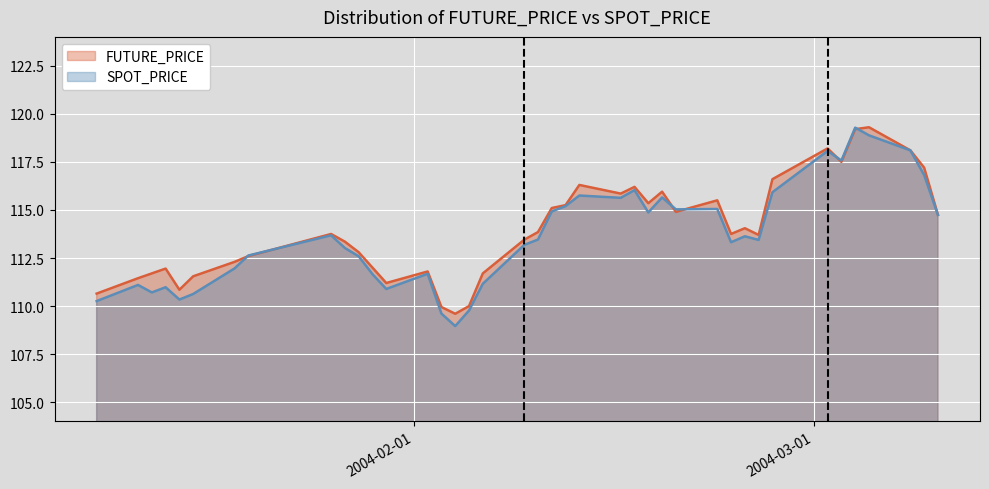

Rank the series by their average value, from highest to lowest.

FUTURE_PRICE, SPOT_PRICE